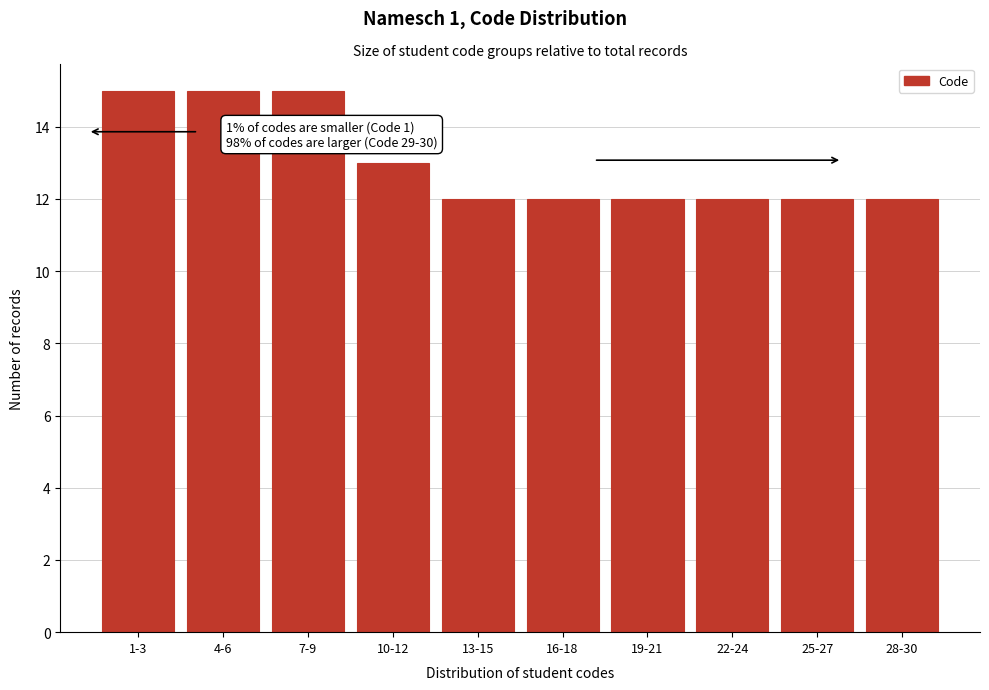

Reading left to right, what are all the values shown in this chart?

1-3=15	4-6=15	7-9=15	10-12=13	13-15=12	16-18=12	19-21=12	22-24=12	25-27=12	28-30=12